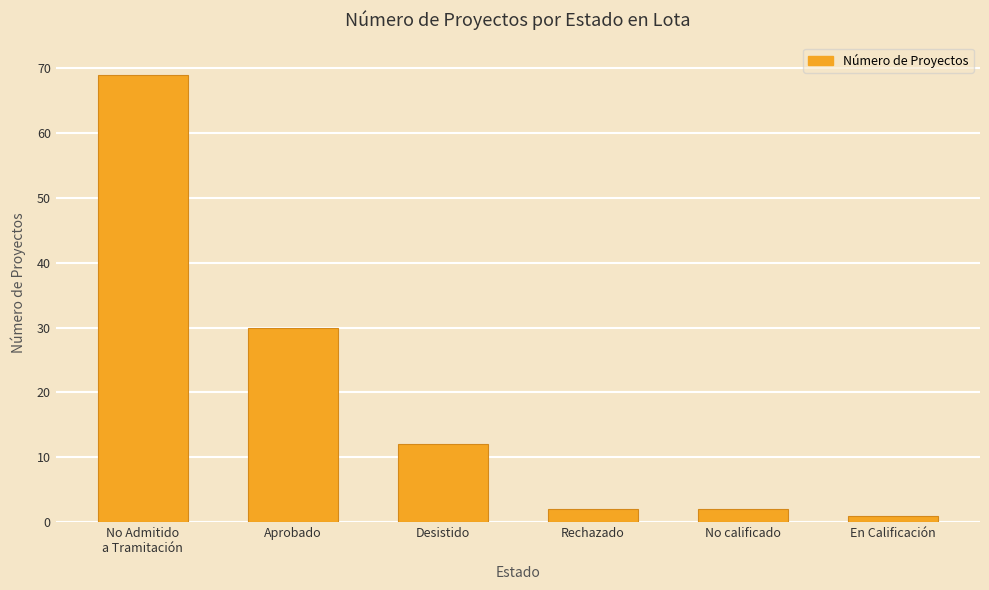

At which label does the data first exceed 12?

No Admitido
a Tramitación